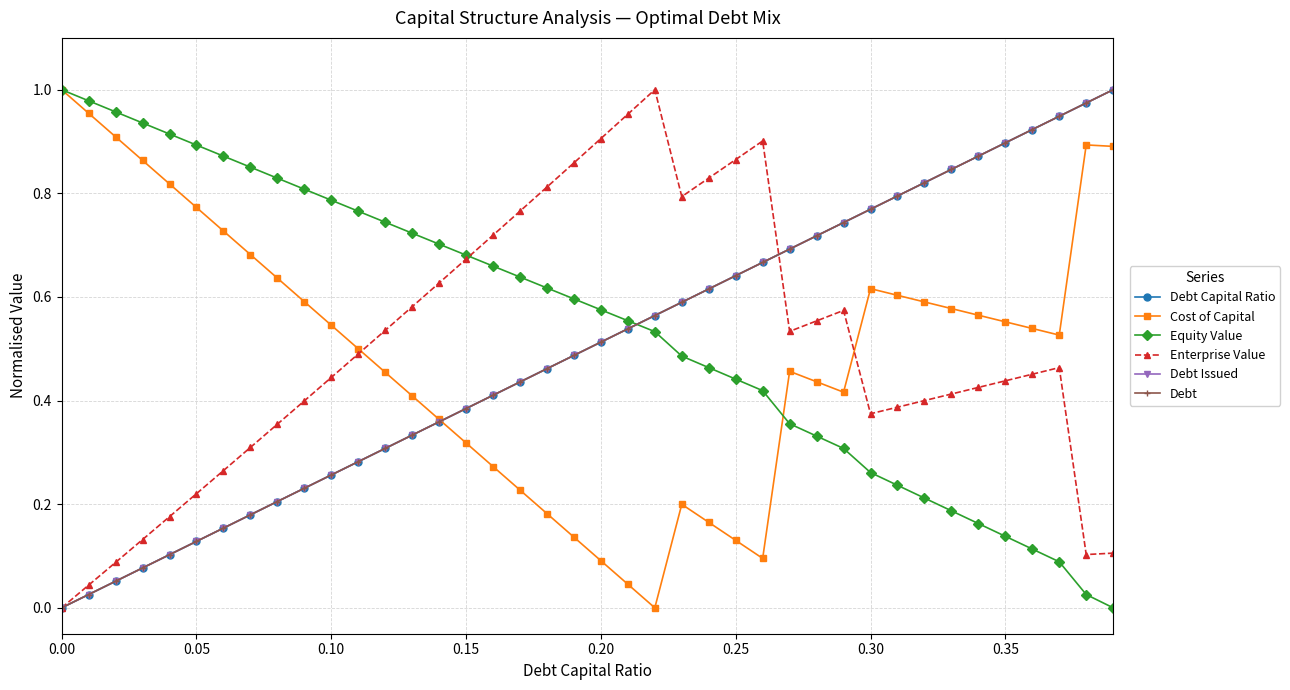

How many times do Debt Issued and Equity Value cross each other?

1